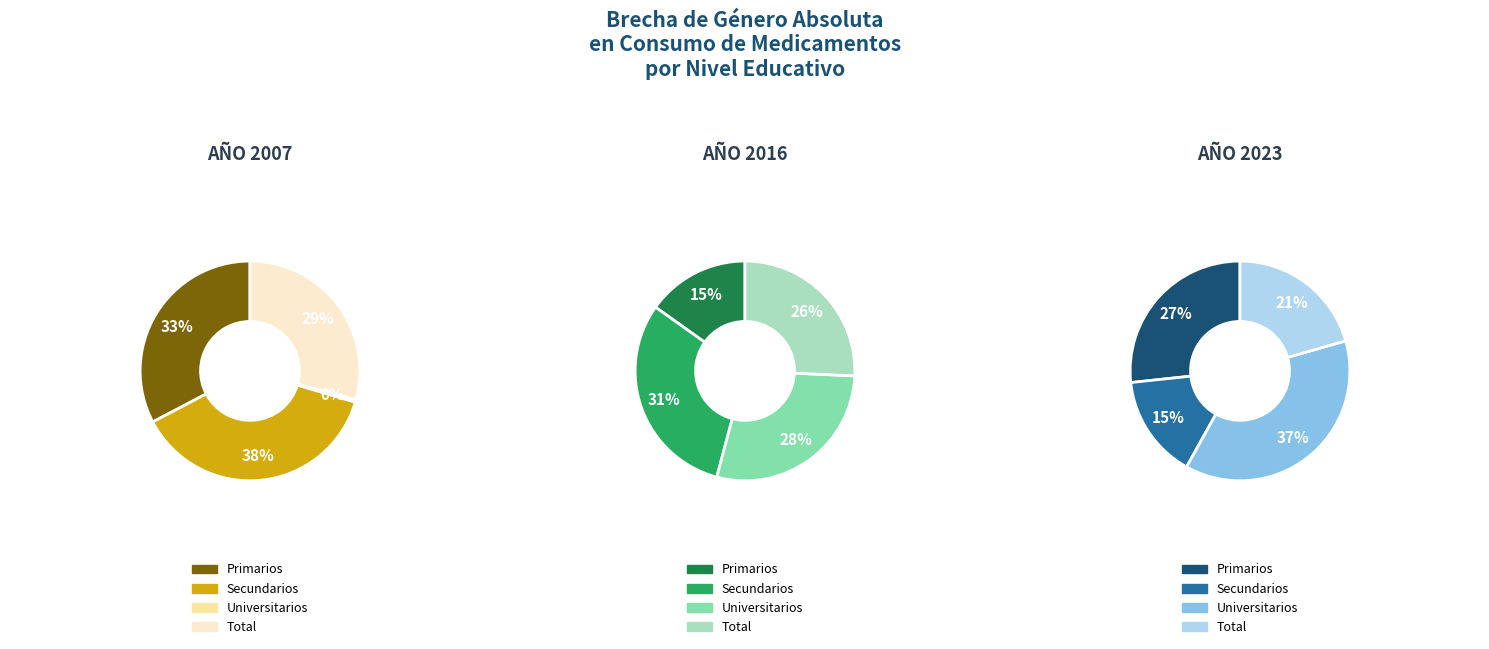

To the nearest percent, what is the average slice percentage?

25%